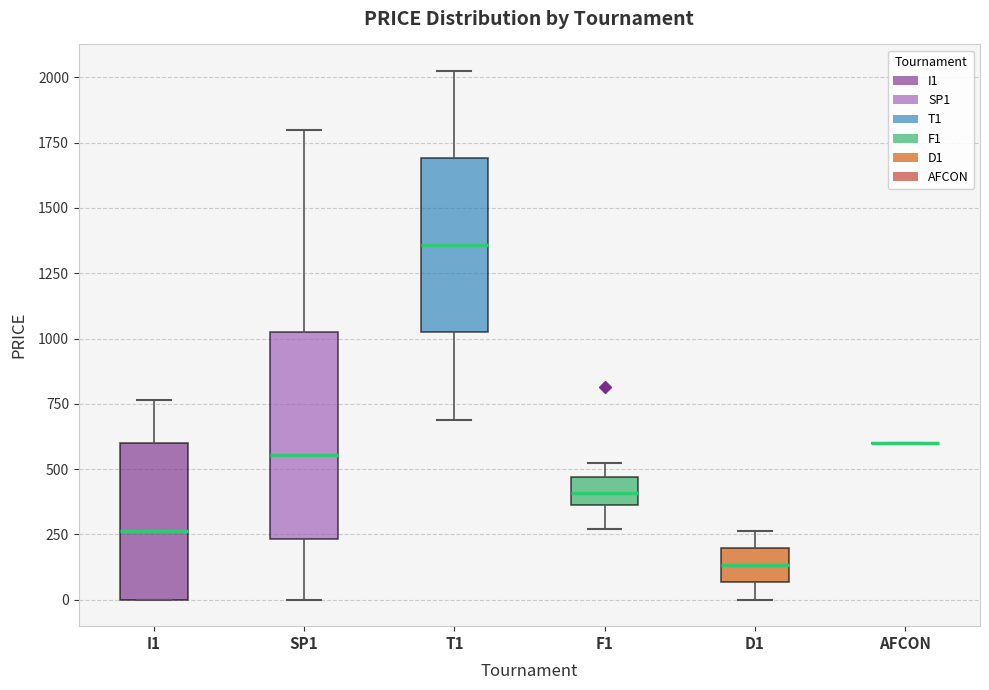

Reading left to right, transcribe this box plot: for each box, give where its median line is, the range the box spans, and where its two whiskers end, as read against the y-axis. The values are not printed on the chart, so give them approximately, as read against the axis.

I1: median 250, box 0 to 600, whiskers 0 to 750
SP1: median 550, box 250 to 1000, whiskers 0 to 1800
T1: median 1350, box 1000 to 1700, whiskers 700 to 2050
F1: median 400, box 350 to 450, whiskers 250 to 550
D1: median 150, box 50 to 200, whiskers 0 to 250
AFCON: box collapsed to a line at 600, whiskers 600 to 600